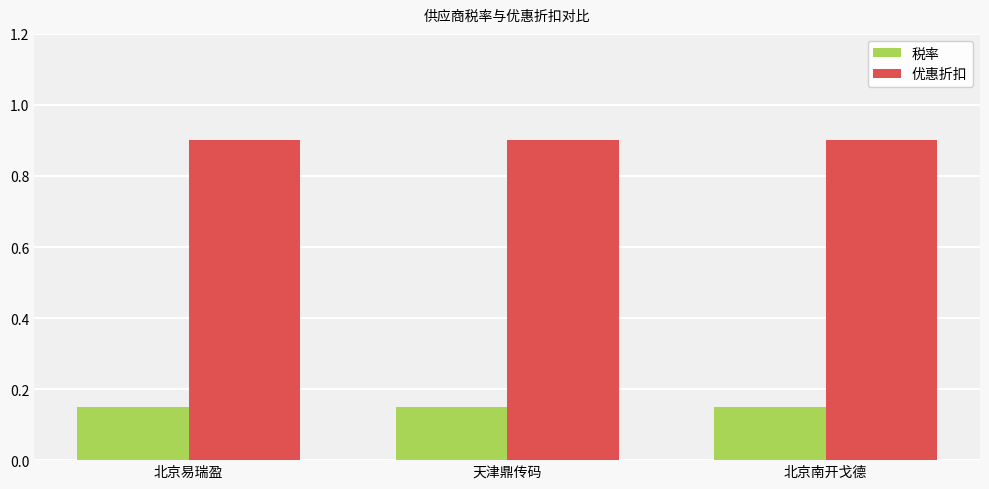

What is the approximate value of 优惠折扣 at 北京南开戈德?

0.9